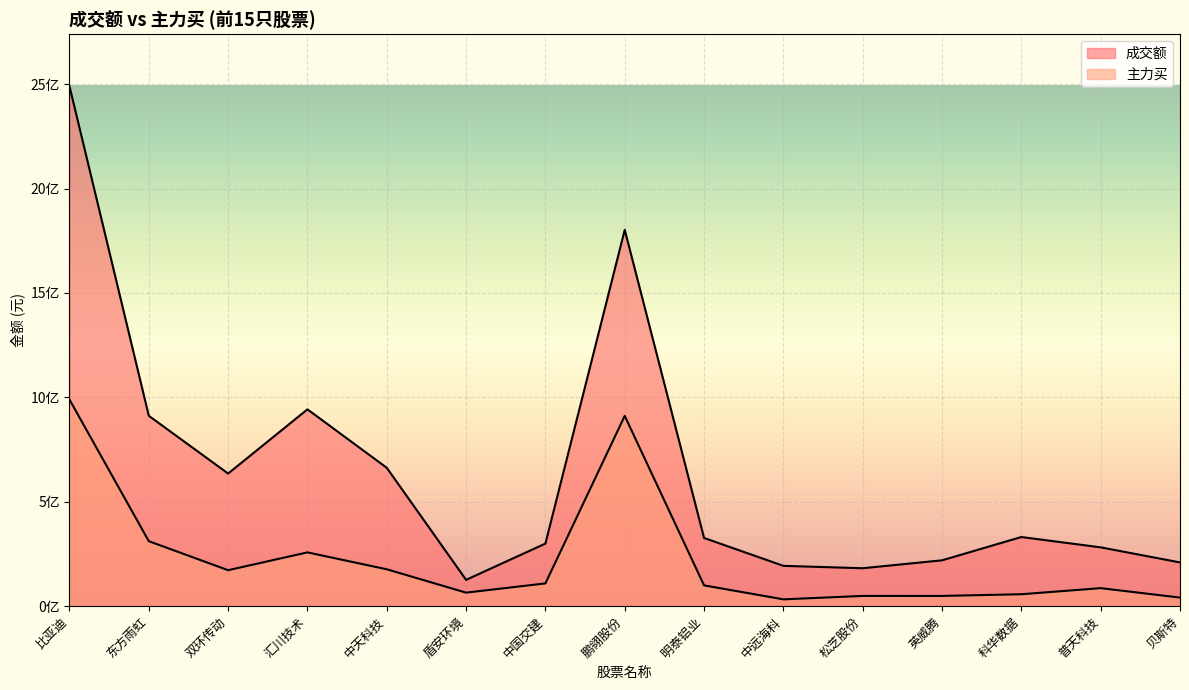

Reading left to right, what are all the values shown in this chart?

成交额: 比亚迪=2490630304	东方雨虹=911865345	双环传动=635217730	汇川技术=942713540	中天科技=662870733	盾安环境=126036170	中国交建=299836227	鹏翎股份=1802460222	明泰铝业=326663030	中远海科=193120150	松芝股份=181706257	英威腾=219587669	科华数据=331179201	普天科技=281726226	贝斯特=209542313
主力买: 比亚迪=989685222	东方雨虹=311345972	双环传动=172318634	汇川技术=257611658	中天科技=176703734	盾安环境=64793624	中国交建=109013142	鹏翎股份=911465556	明泰铝业=99606723	中远海科=32681304	松芝股份=49086019	英威腾=49049374	科华数据=57178134	普天科技=86317538	贝斯特=41132357